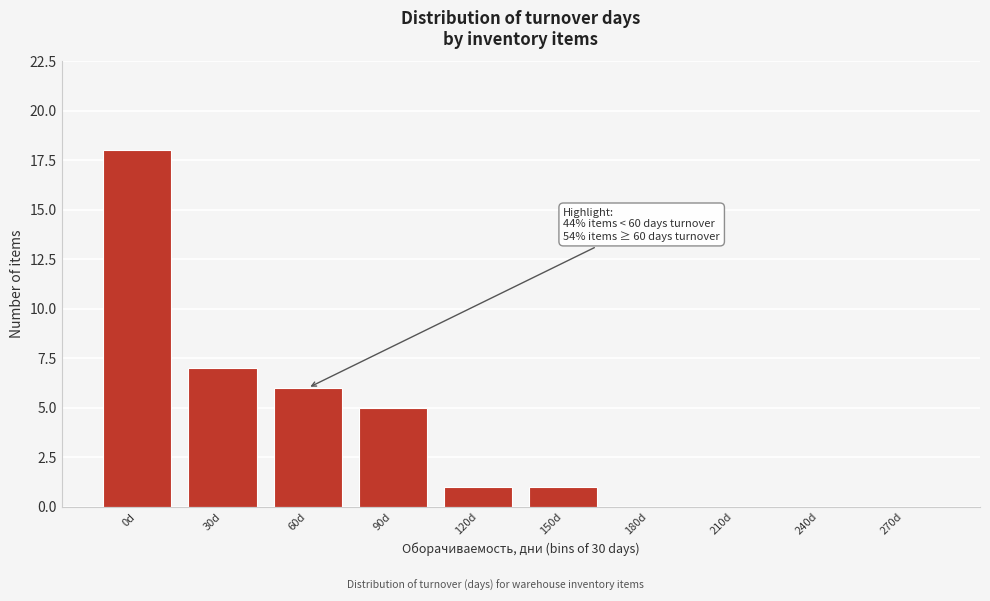

Reading left to right, what are all the values shown in this chart?

0d=18	30d=7	60d=6	90d=5	120d=1	150d=1	180d=0	210d=0	240d=0	270d=0